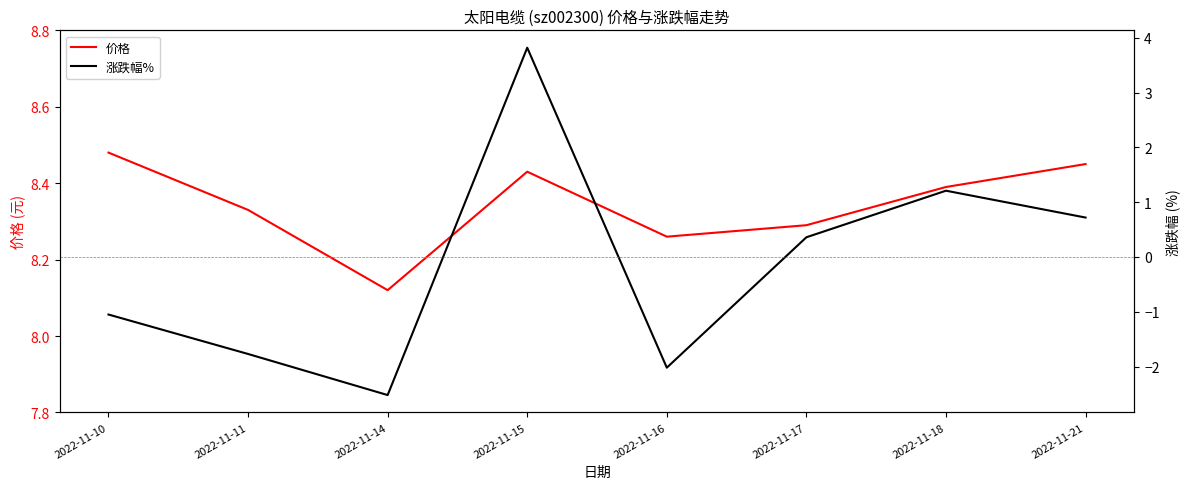

Count the number of categories in the chart.

8